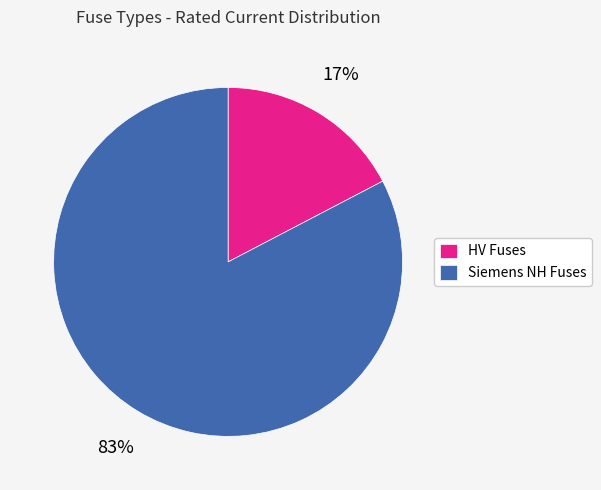

Which slice is the smallest?

HV Fuses